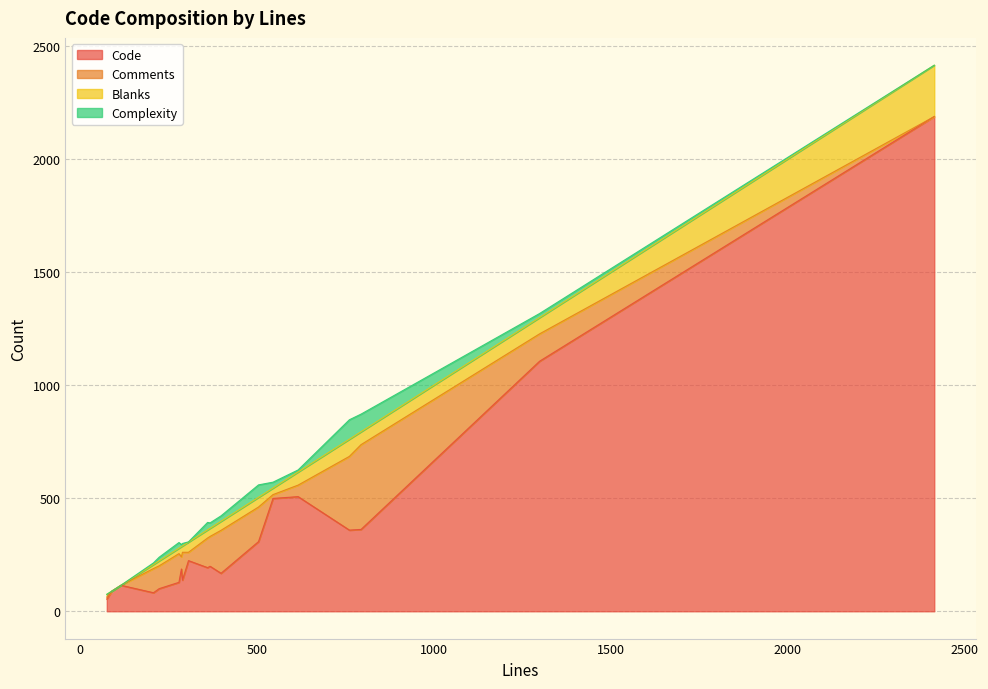

Between 0 and 18, which series saw the biggest shift?

Code